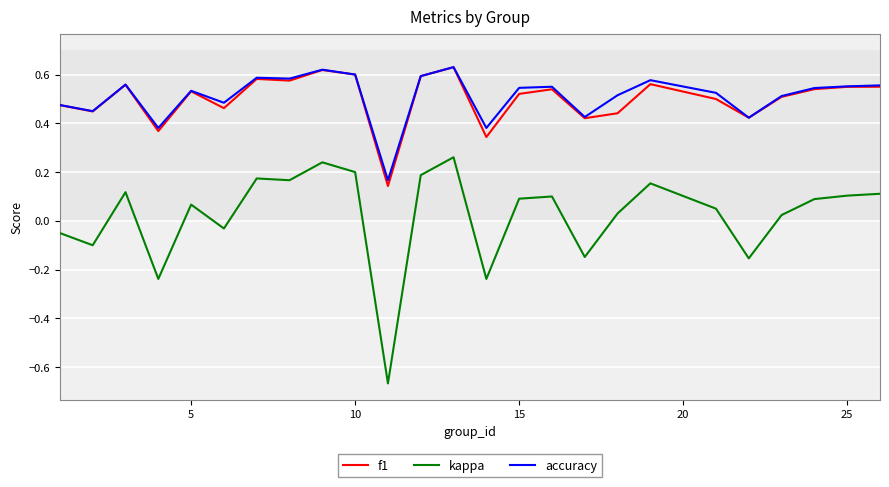

True or false: f1 and kappa intersect in this chart.

False